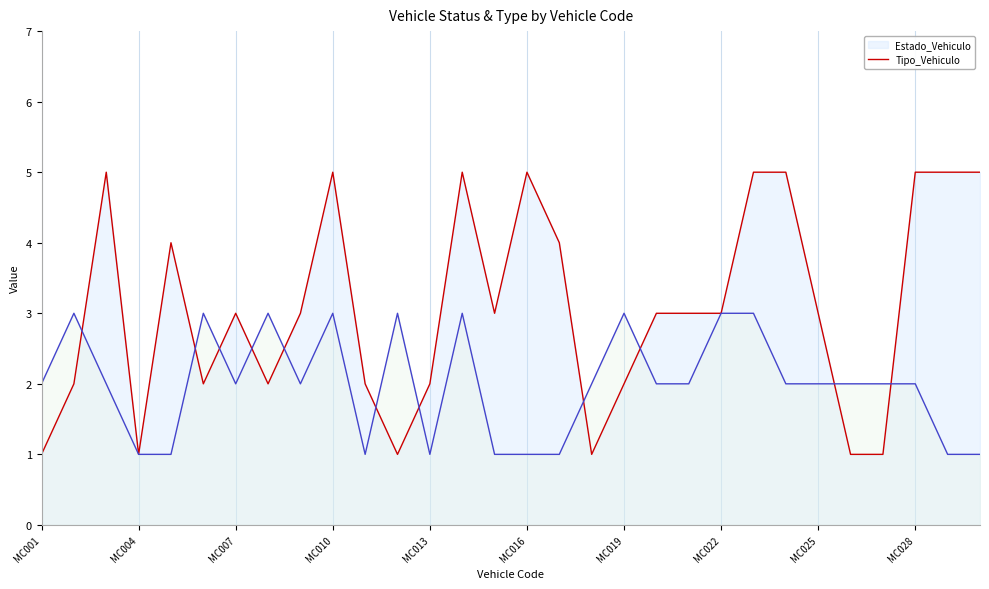

Which series has the largest range (max minus min)?

Estado_Vehiculo